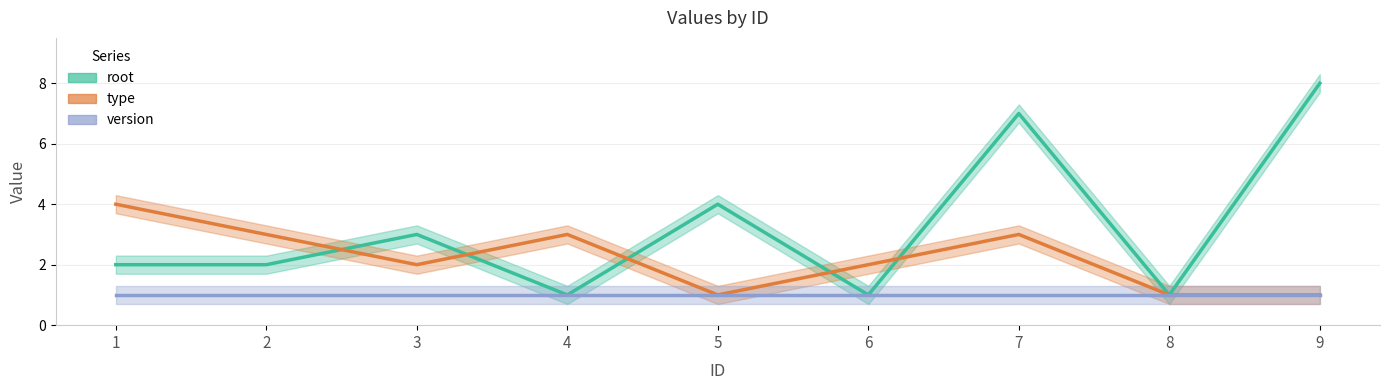

What is the spread (max minus min) of values at 3?

1